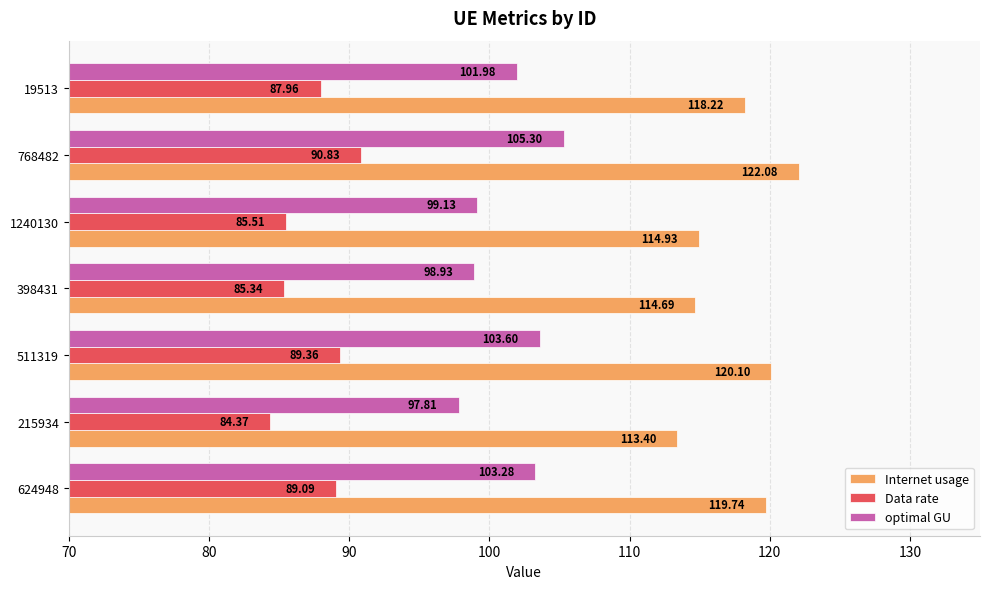

What is the difference between the maximum and minimum values in the Internet usage series?

8.7